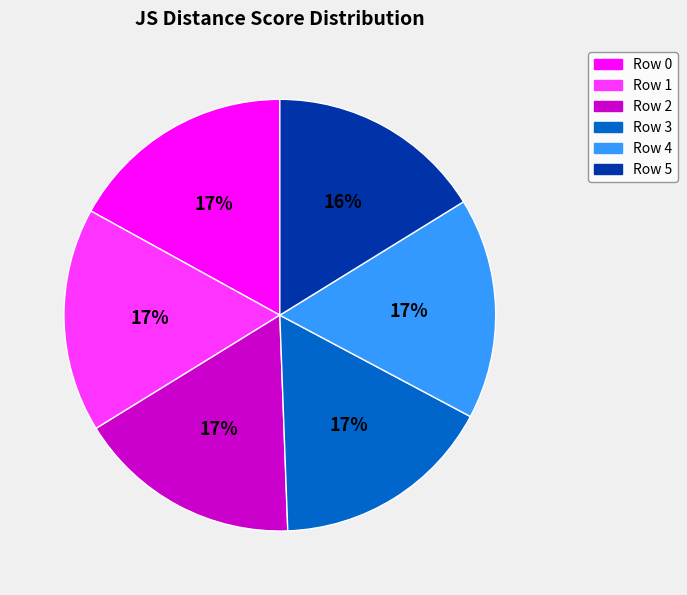

Is there a majority slice in this chart?

No